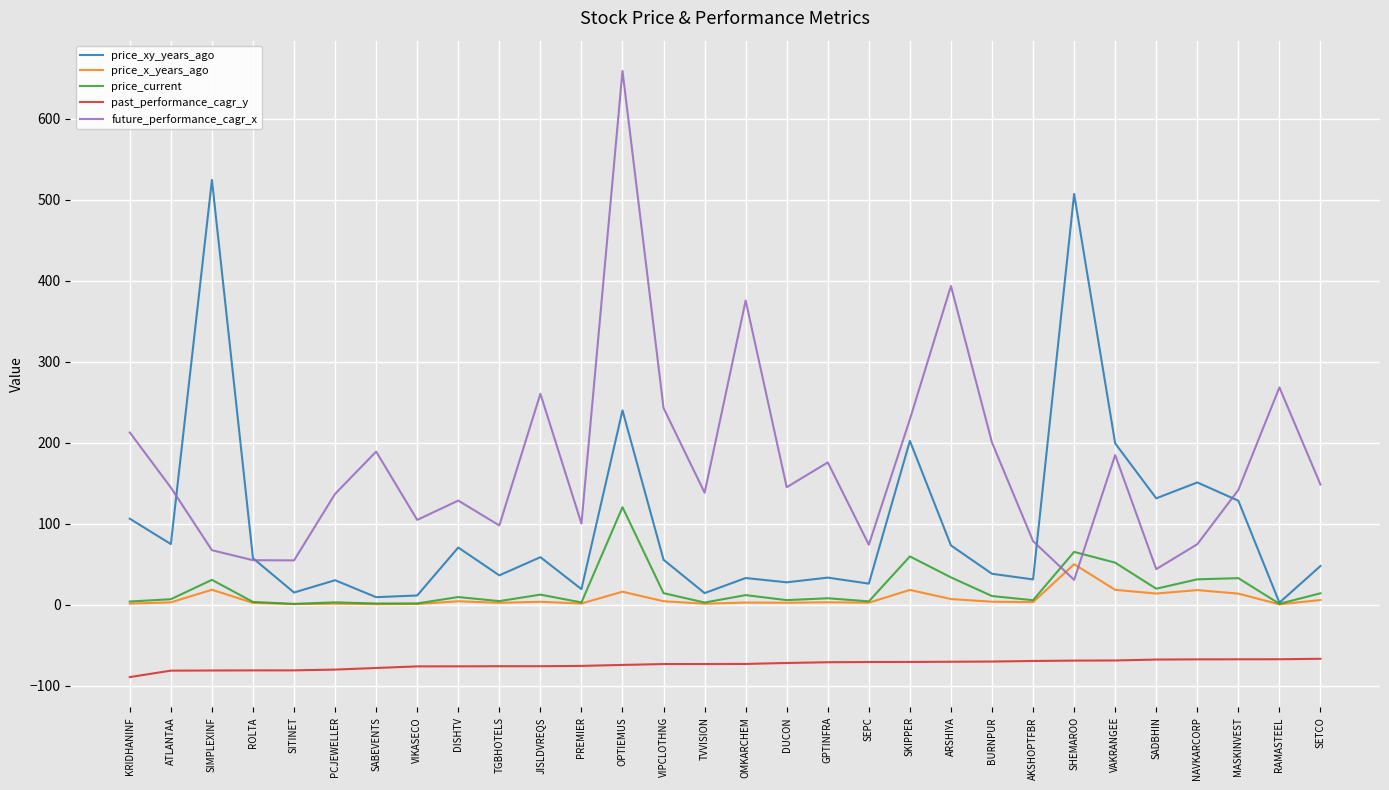

What is the spread (max minus min) of values at NAVKARCORP?

218.5